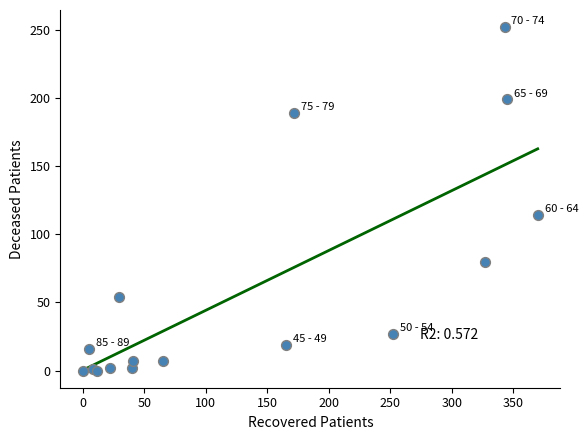

What Y value in the scatter plot is closest to 126?

114